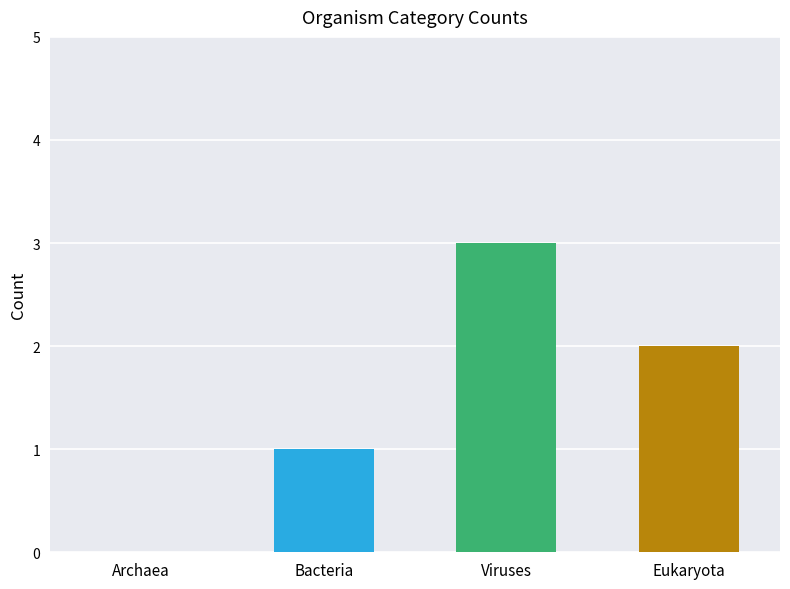

True or false: the data shows 5 at Viruses.

False